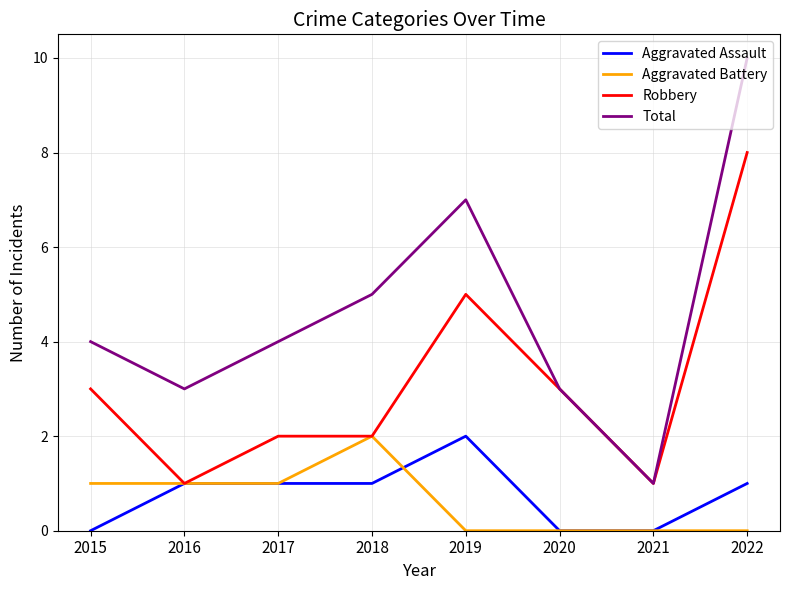

After their last crossing, which series has the higher values: Aggravated Assault or Aggravated Battery?

Aggravated Assault